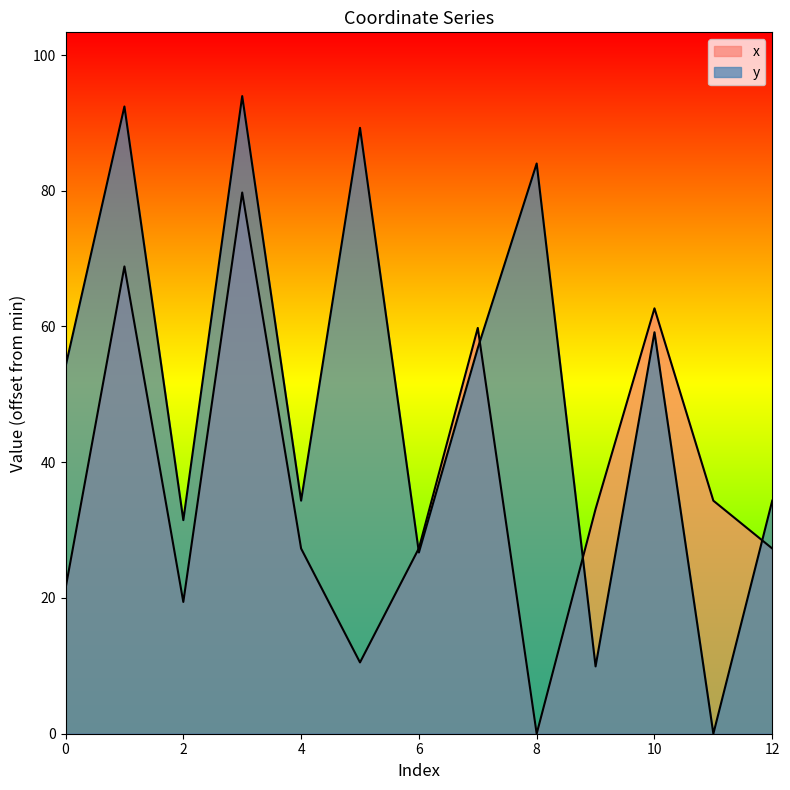

What is the value of the y point at the 7th from the left?

26.7